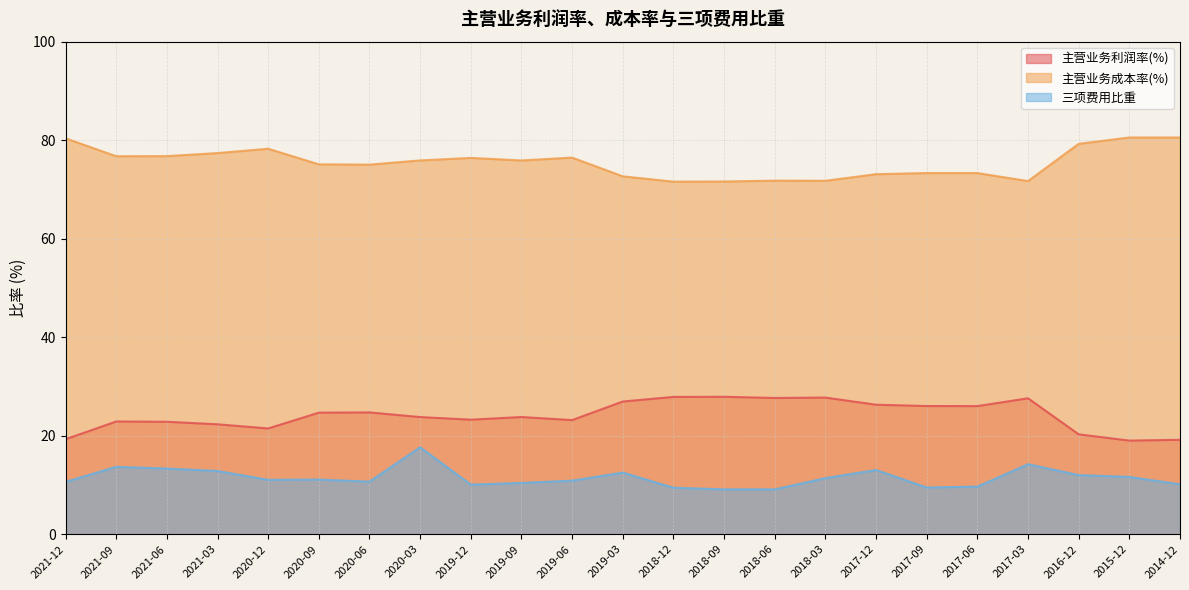

In 主营业务成本率(%), how many points are higher than both neighbors (excluding endpoints)?

6